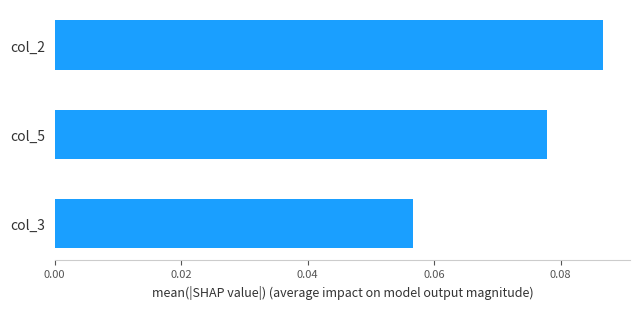

How many categories are shown in the chart?

3